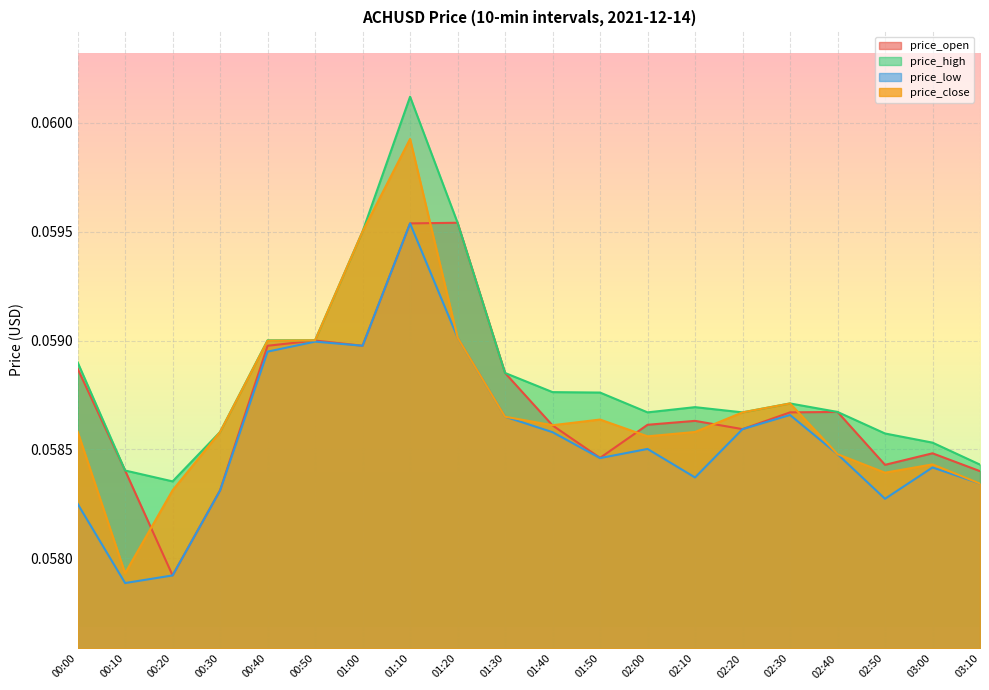

Which category has the highest value across all series?

01:10